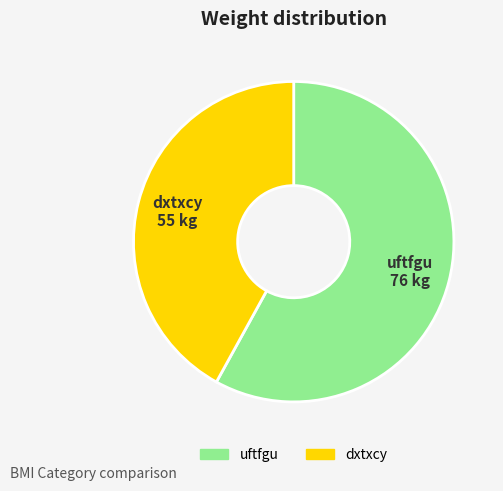

Does uftfgu account for over 50% of the chart?

Yes